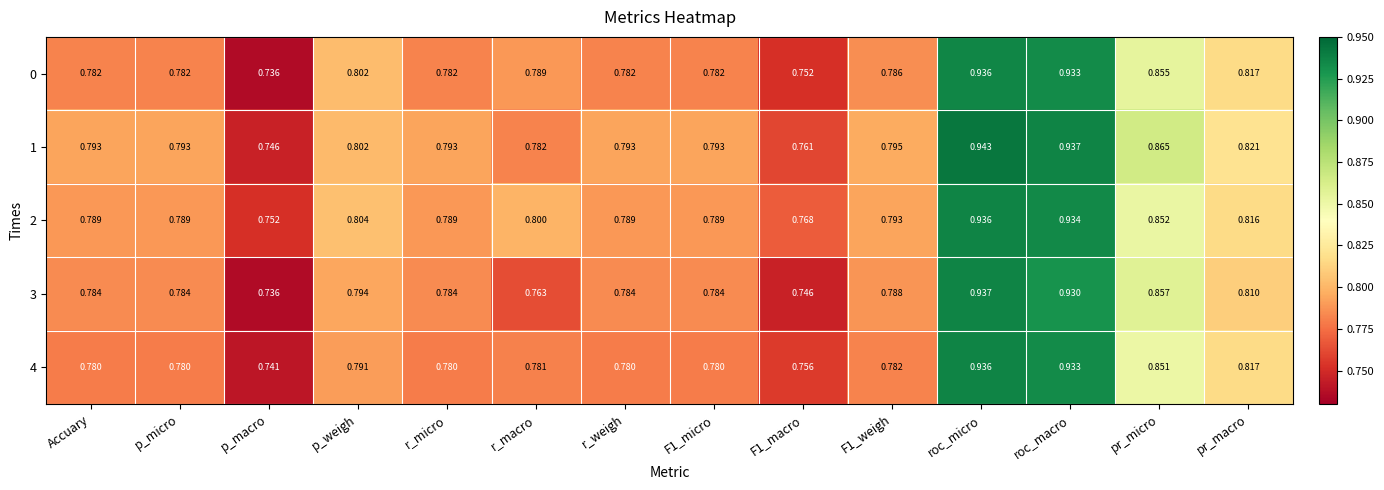

At which category does the chart reach its peak across all series?

roc_micro